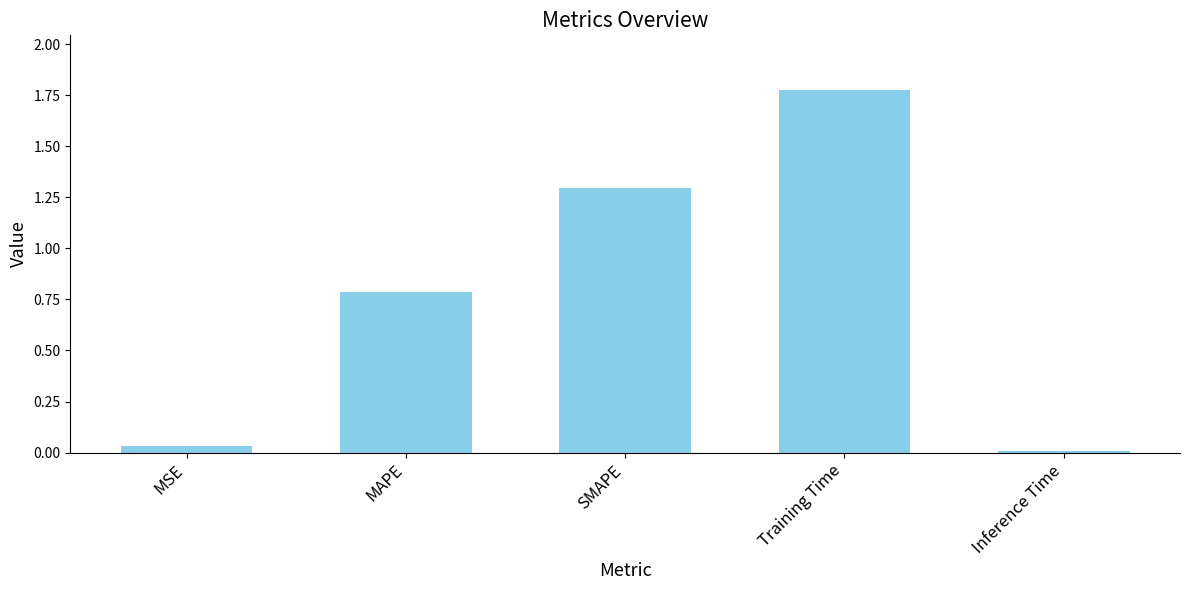

What is the change in value from SMAPE to Training Time?

+0.5